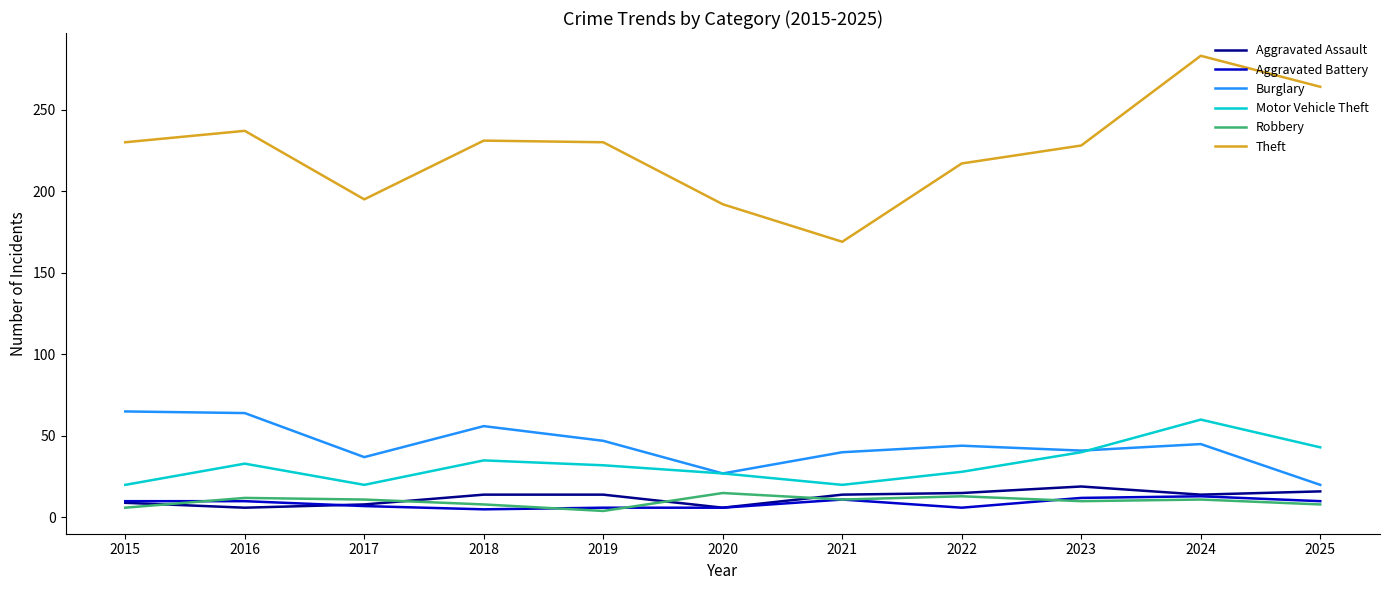

Is it true that Motor Vehicle Theft equals 47 at 2018?

False